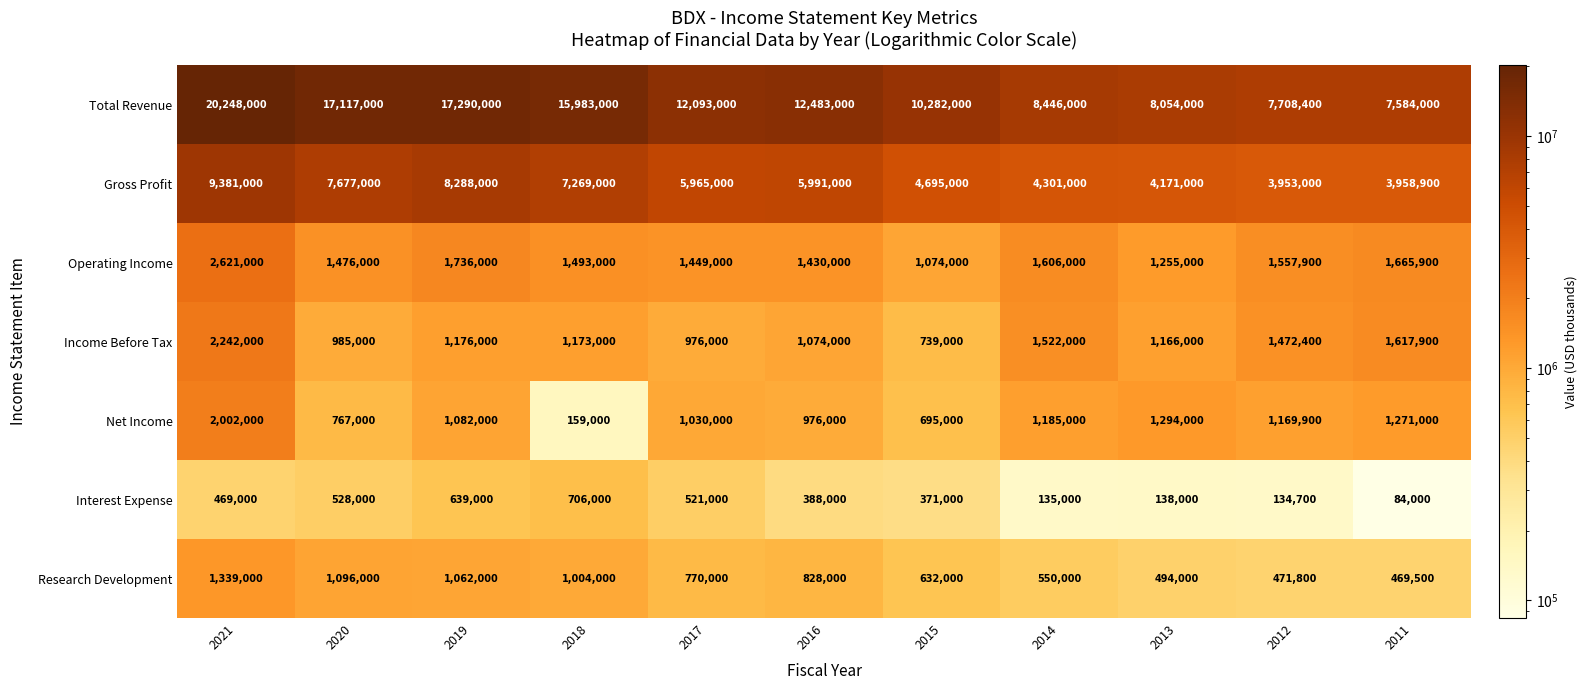

What is the spread (max minus min) of values at 2012?

7573700